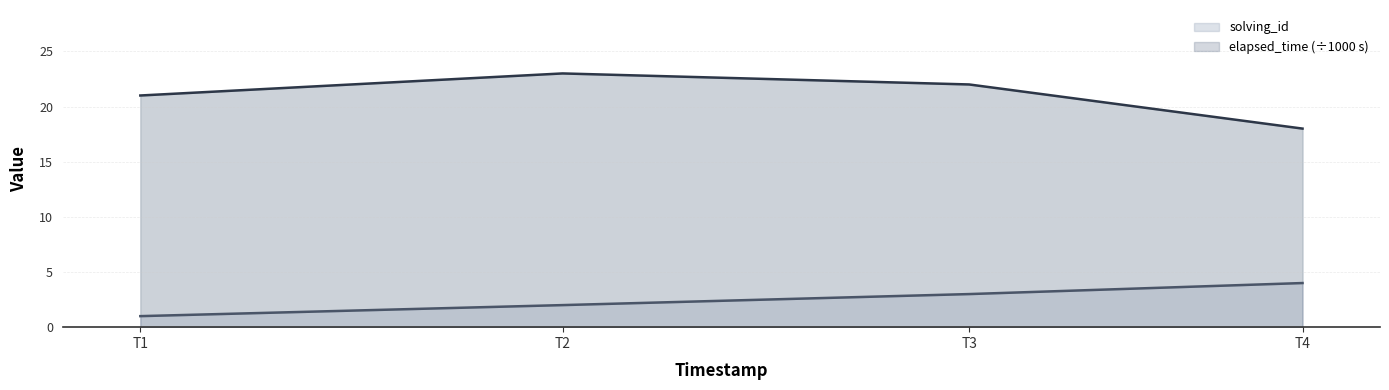

Where is solving_id nearest to the value 2?

T2